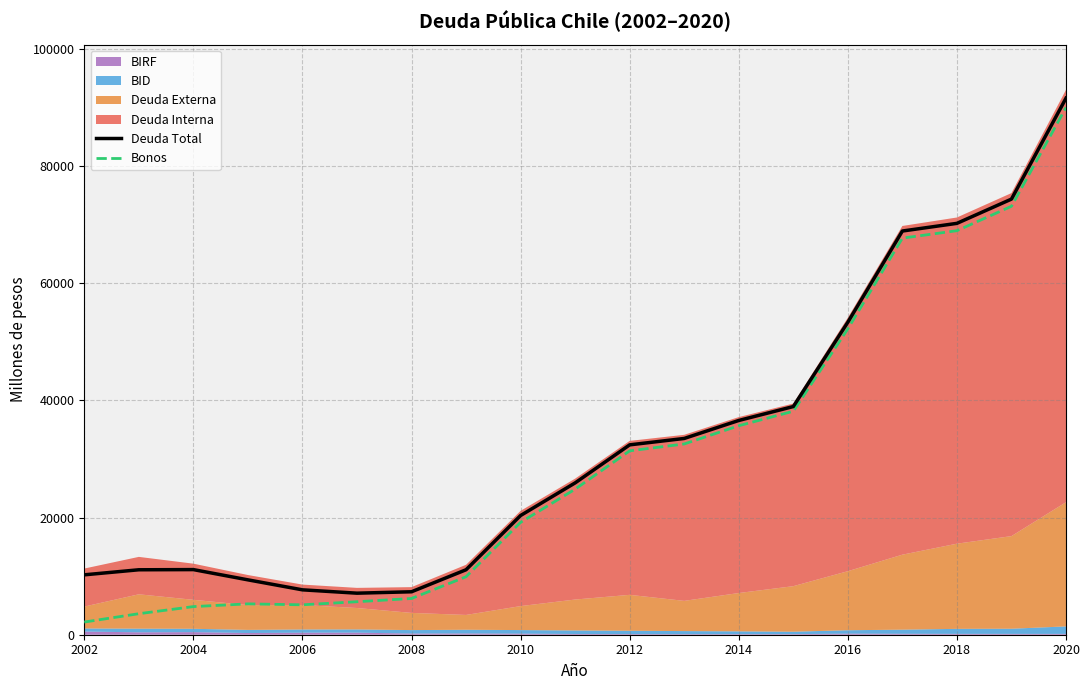

Does the chart have visible grid lines?

Yes